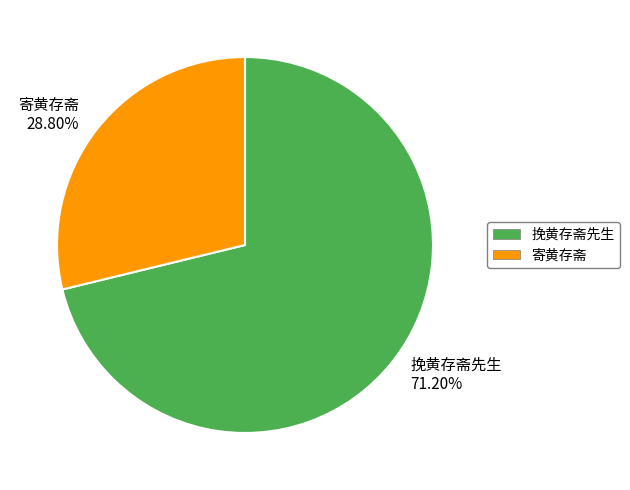

True or false: 挽黄存斋先生 accounts for 71% of the total.

True